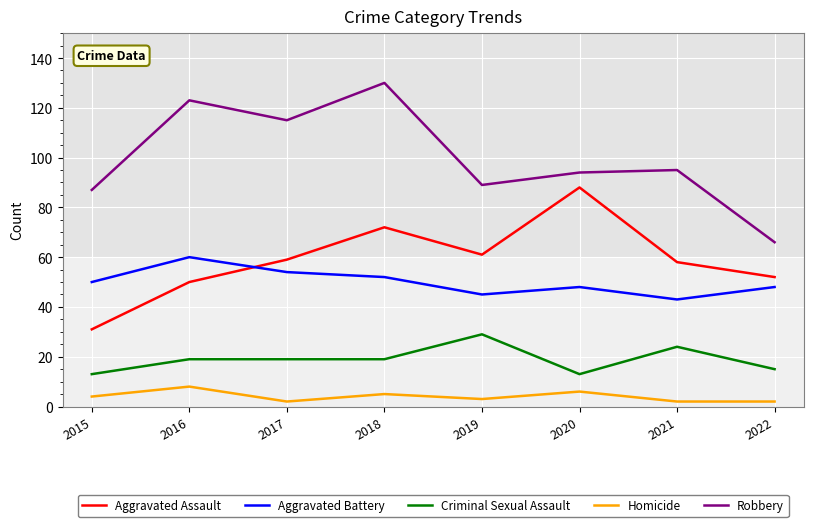

List the series in order of their peak value, lowest first.

Homicide, Criminal Sexual Assault, Aggravated Battery, Aggravated Assault, Robbery